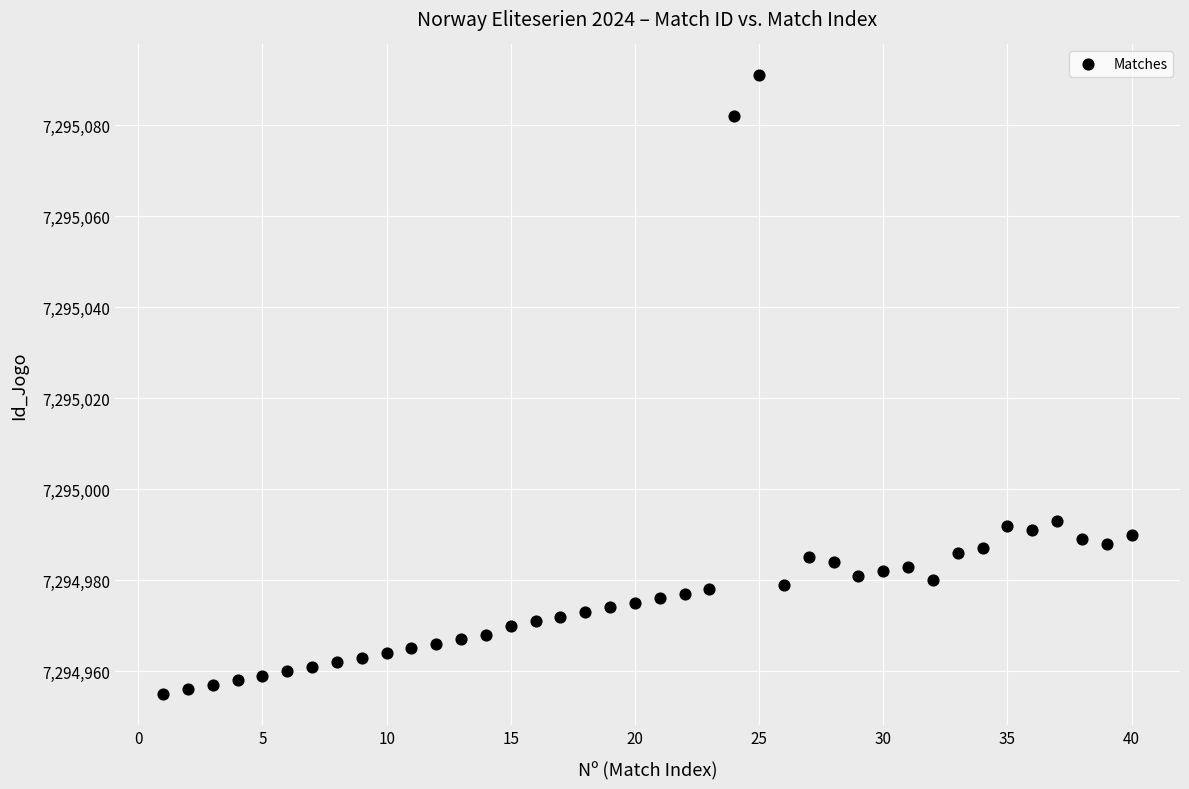

What is the range of Y values (max minus min)?

136